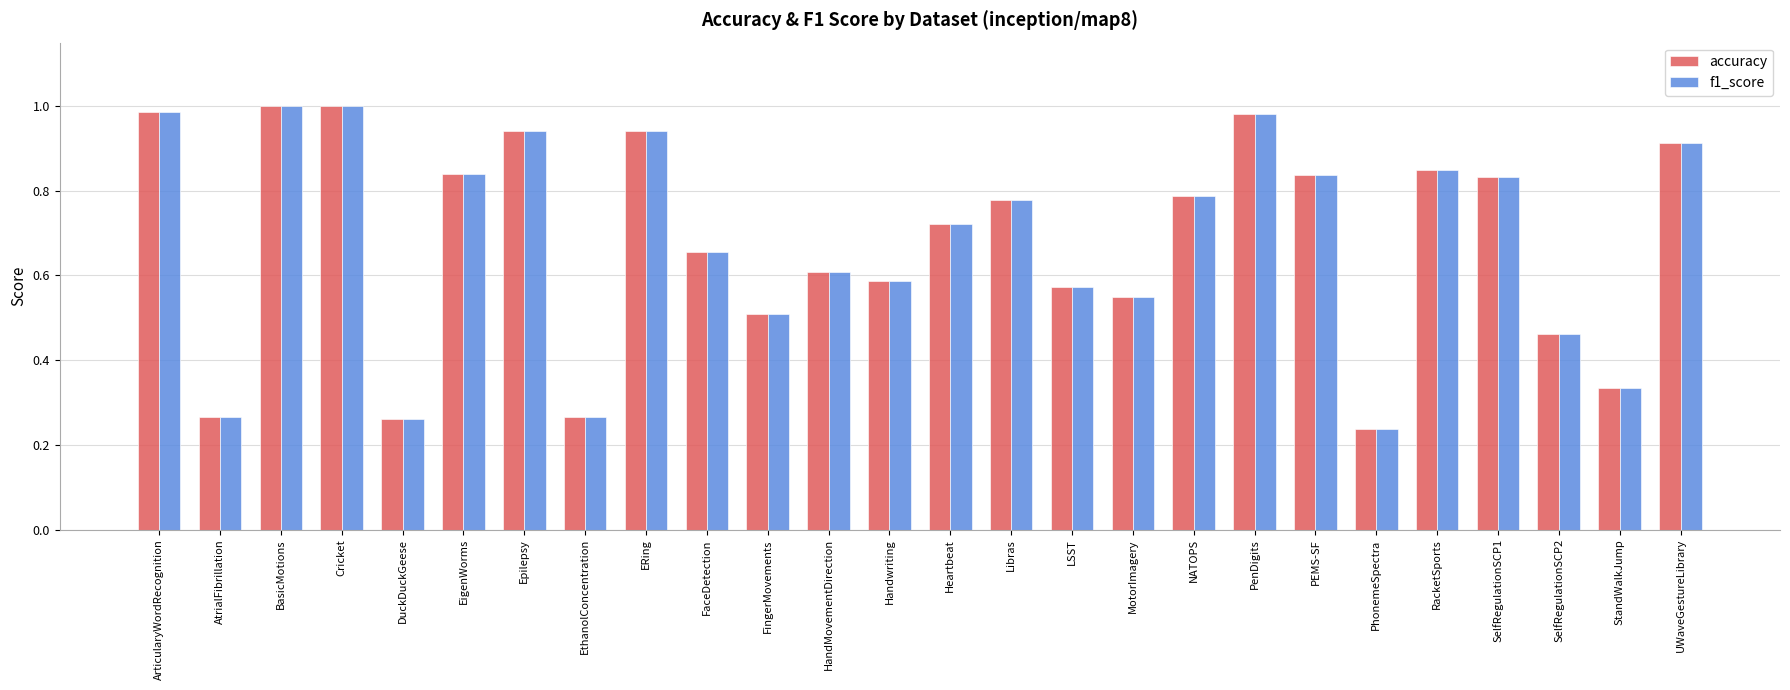

Which category has the lowest value across all series?

PhonemeSpectra